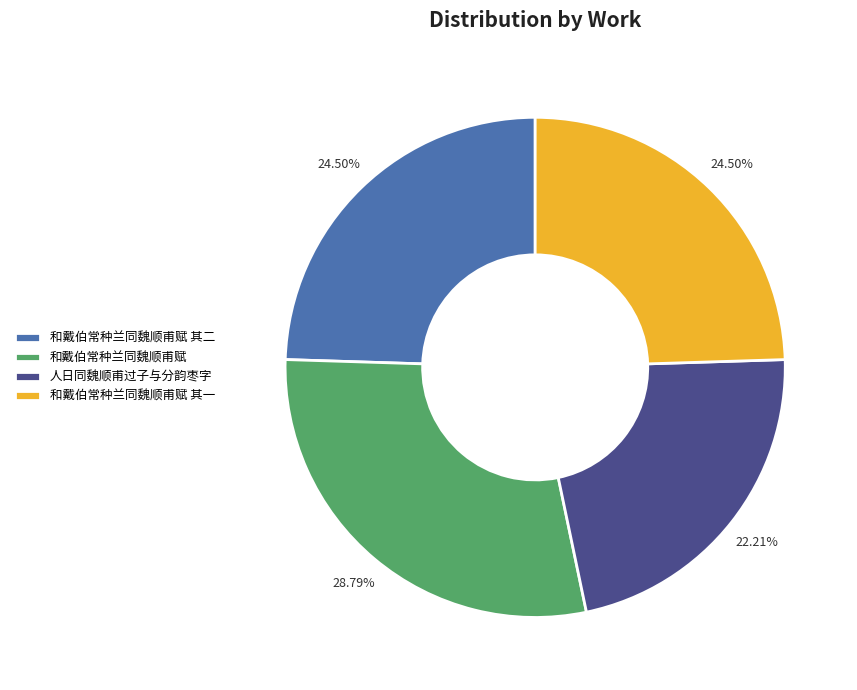

Does 人日同魏顺甫过子与分韵枣字 represent more than half of the total?

No